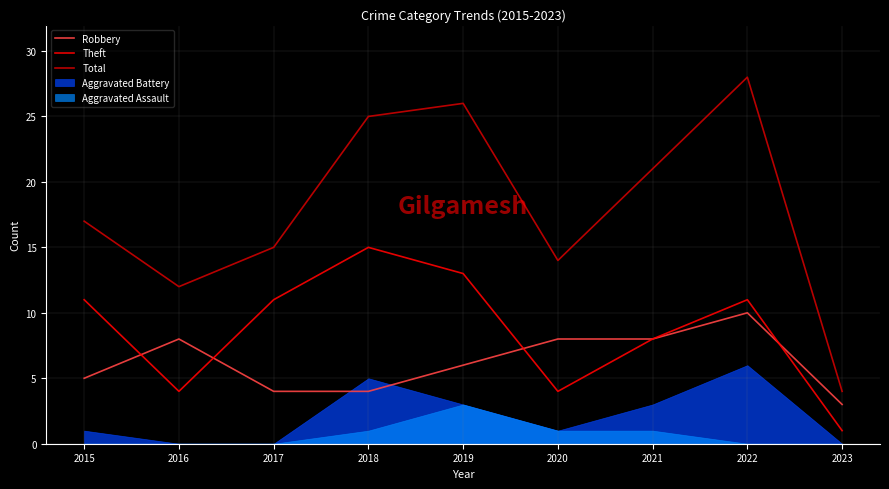

Which series has the largest total across all categories?

Total